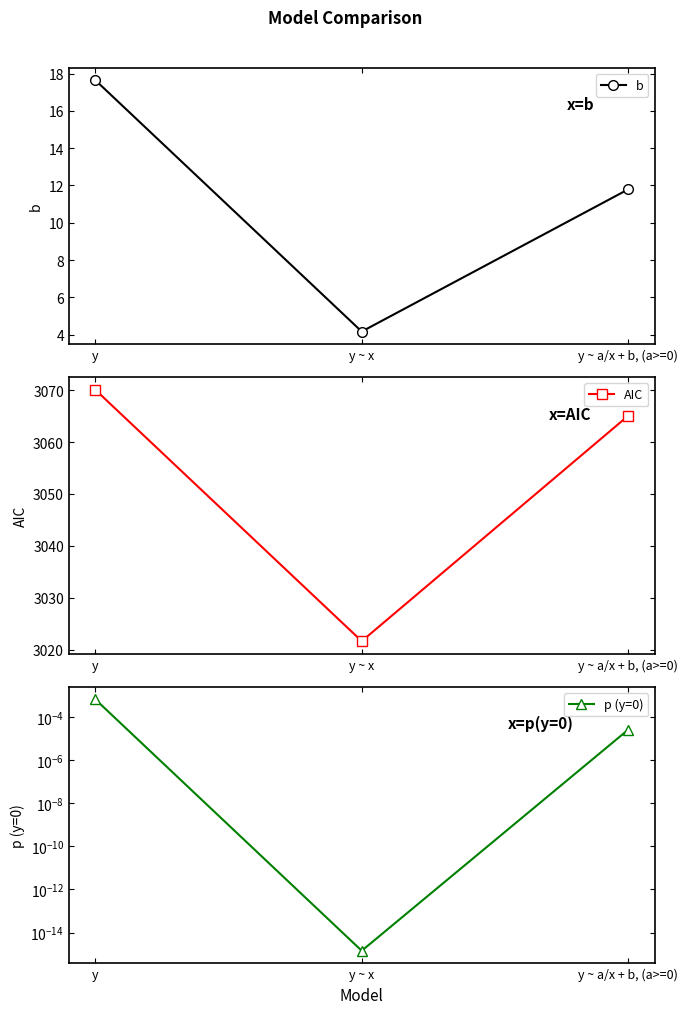

Is it true that AIC equals 3021.7 at y ~ x?

True